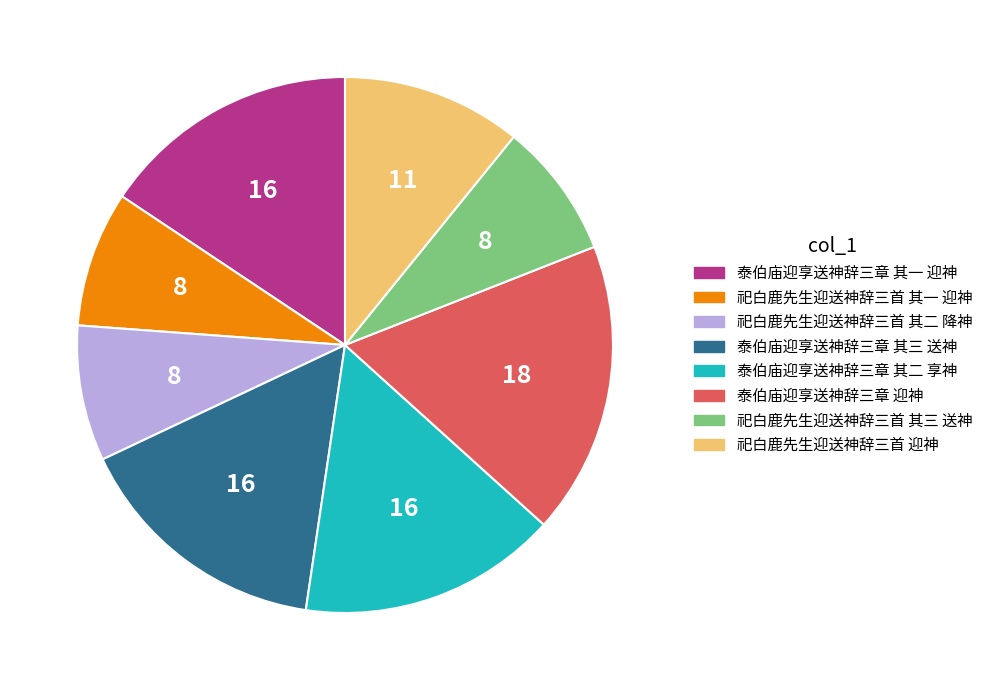

Is there a majority slice in this chart?

No